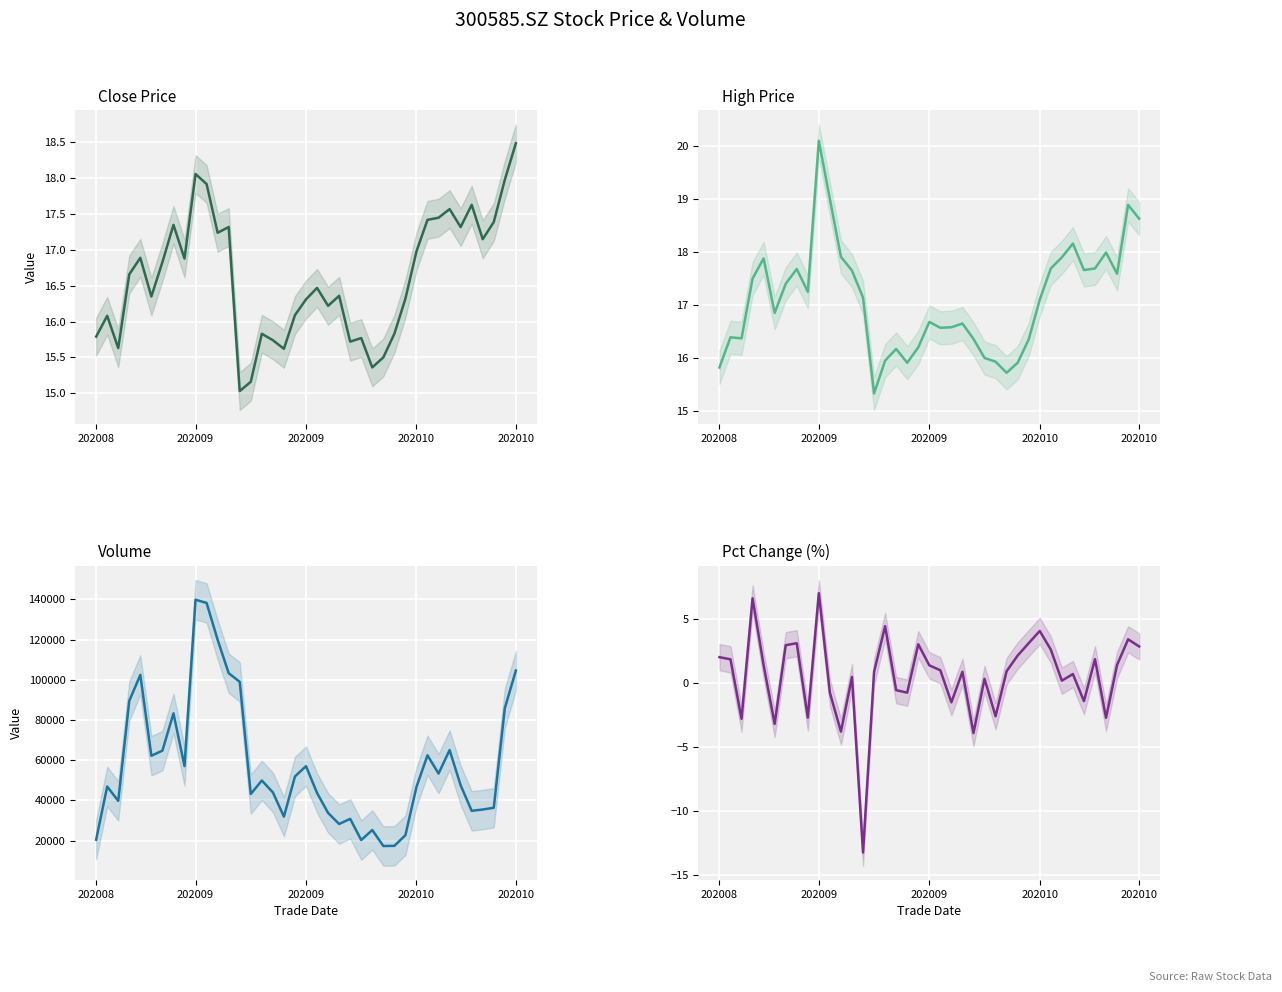

Which series has the largest range (max minus min)?

Volume